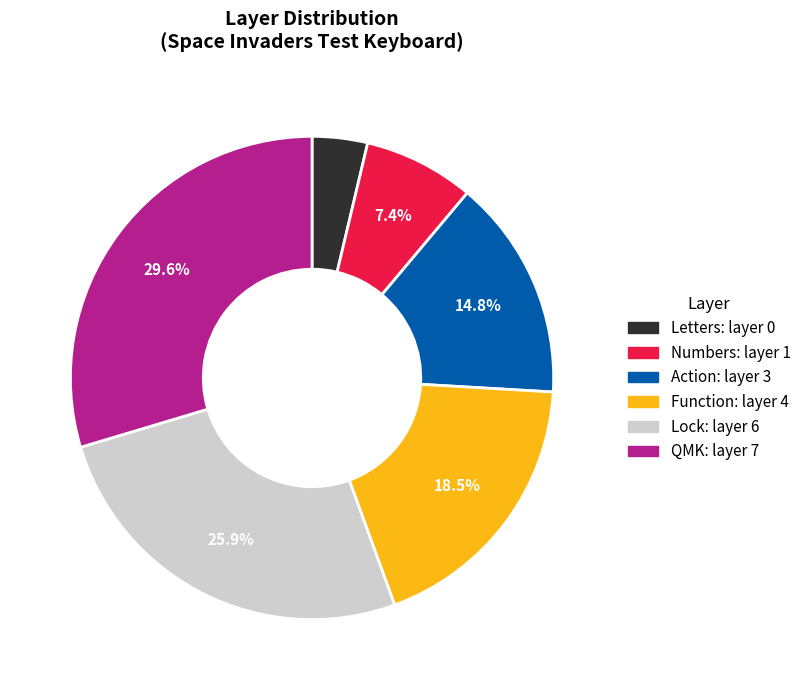

How many slices are in this pie chart?

6